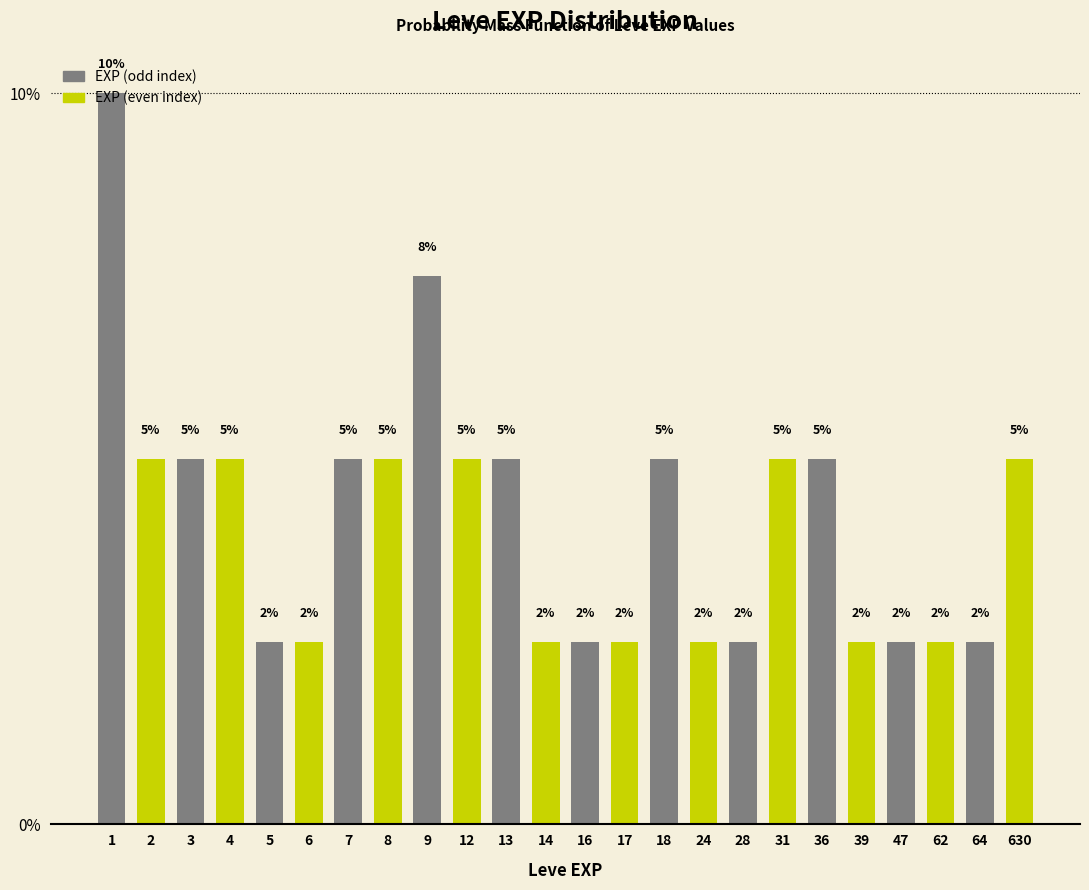

What is the value of the 9th bar from the left?

7.5